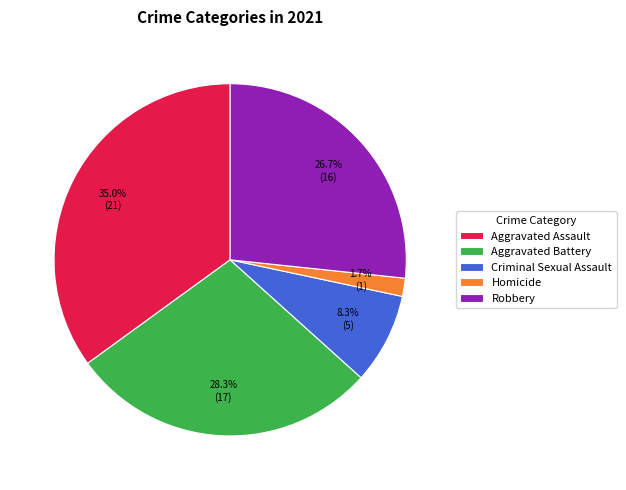

Rank the categories by value from highest to lowest.

Aggravated Assault, Aggravated Battery, Robbery, Criminal Sexual Assault, Homicide